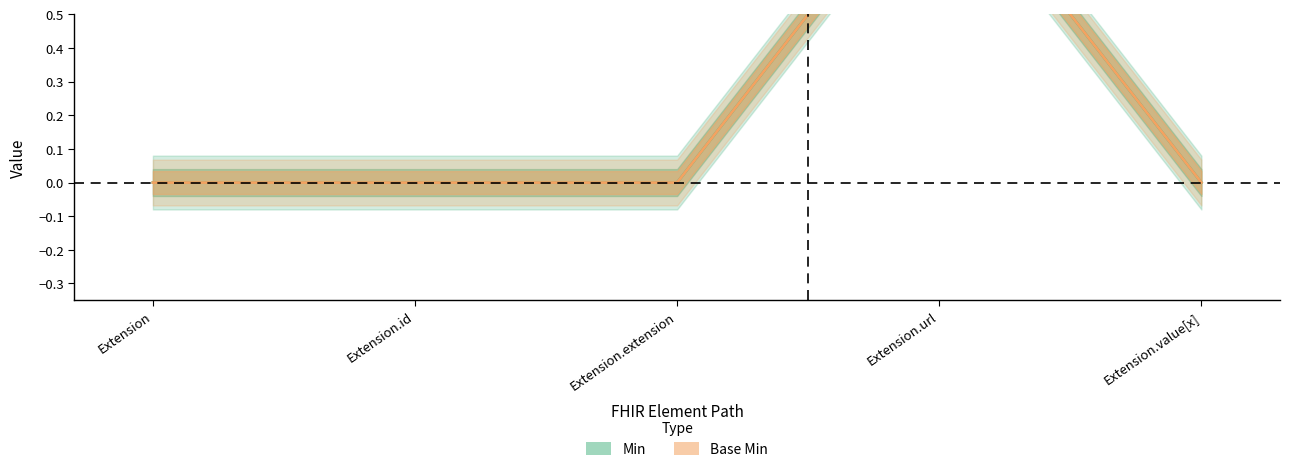

List the series in order of their peak value, highest first.

Min, Base Min